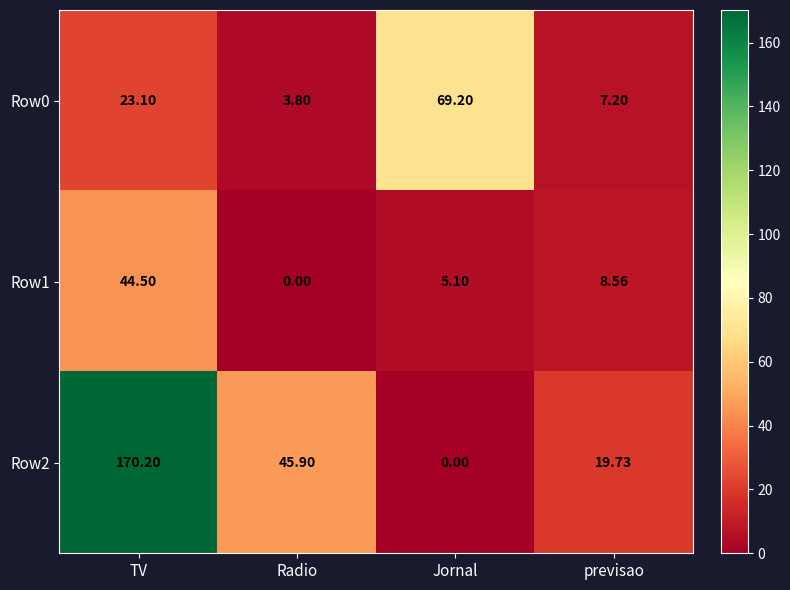

At which label does Row1 reach its peak?

TV